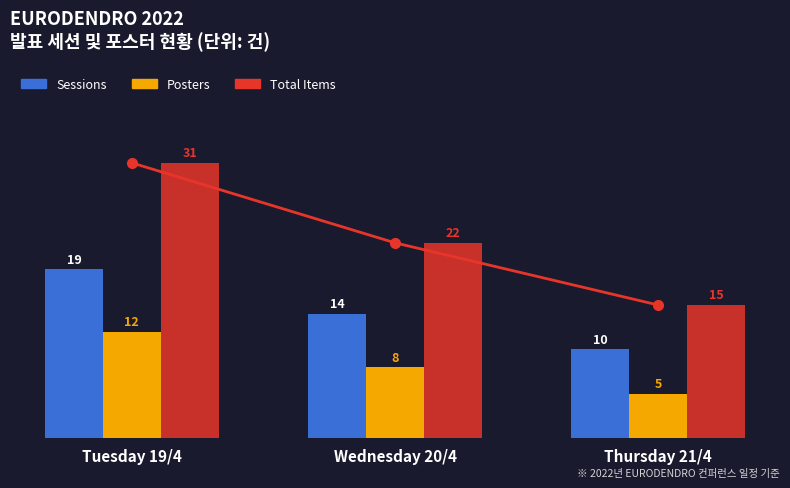

The value of EBITDA_proxy (line) at Wednesday 20/4 is 31. True or false?

False